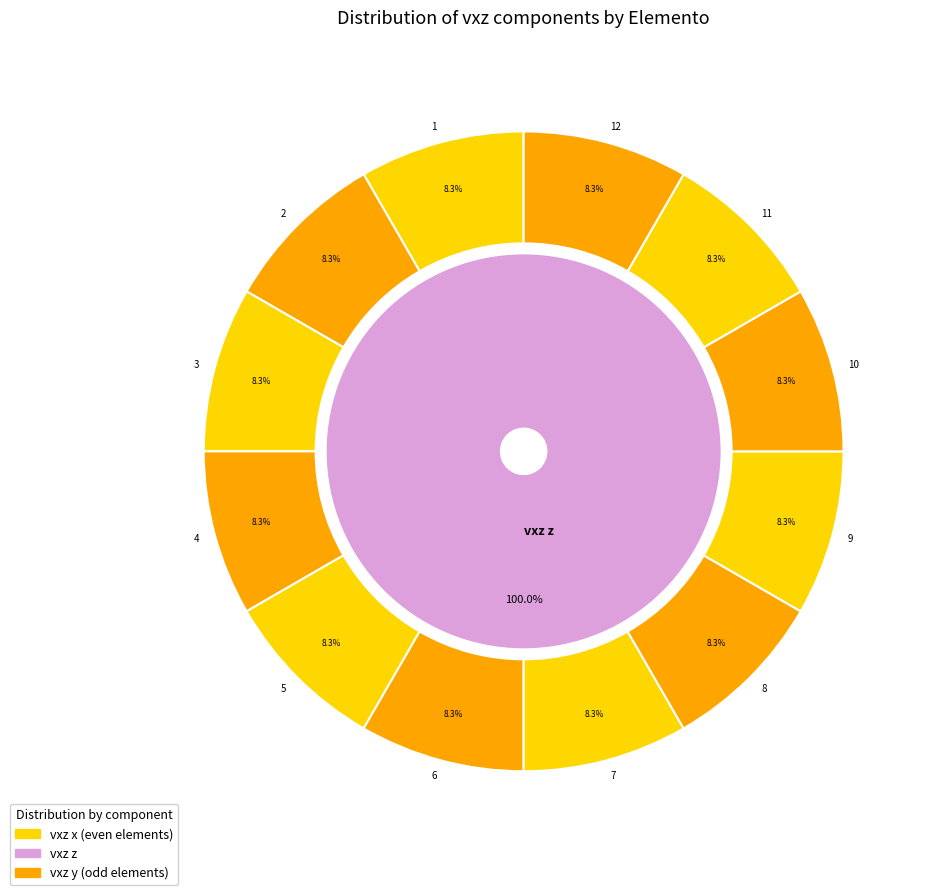

How many slices are in this pie chart?

12